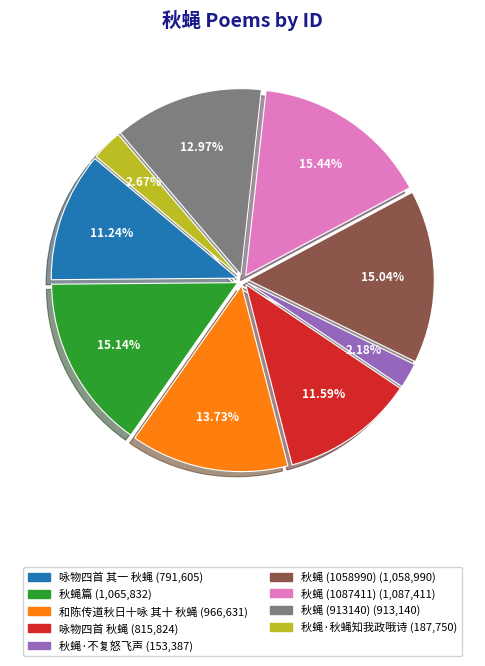

Is there any slice that represents more than half of the pie?

No